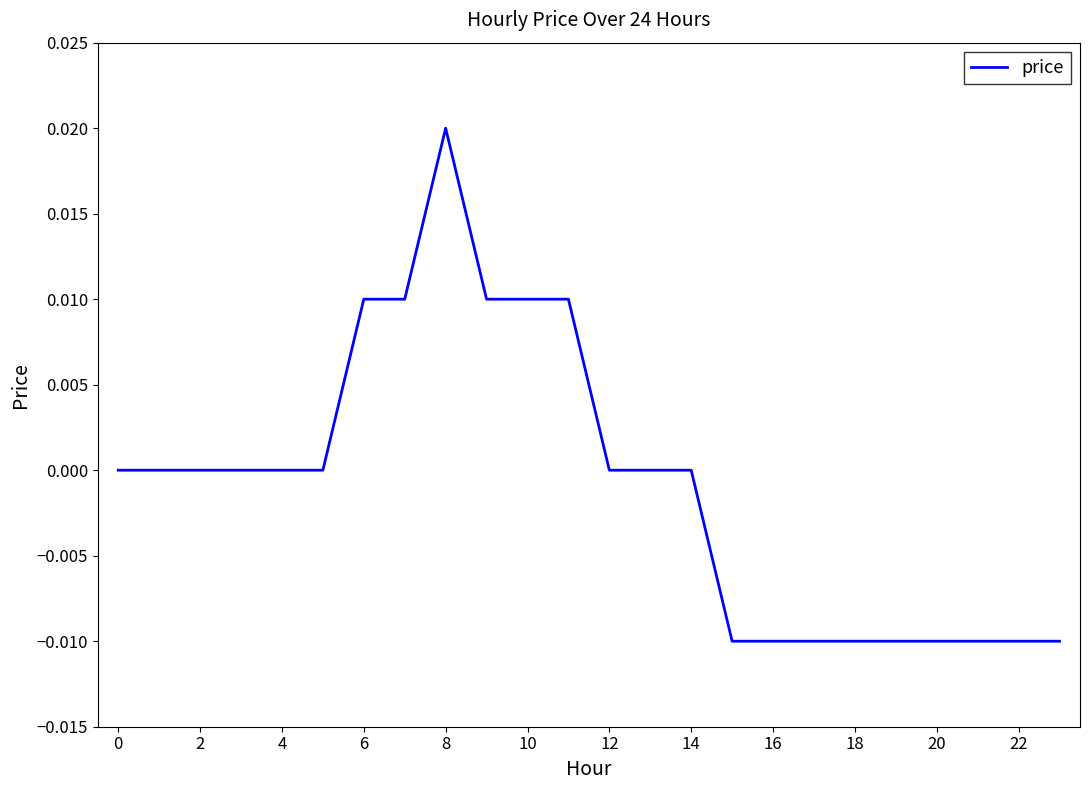

Does the chart have visible grid lines?

No